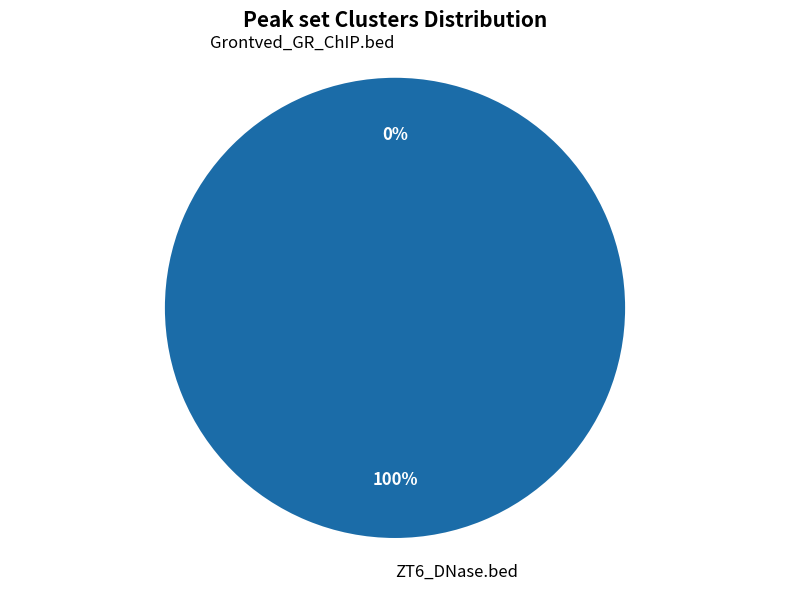

Does ZT6_DNase.bed represent more than half of the total?

Yes